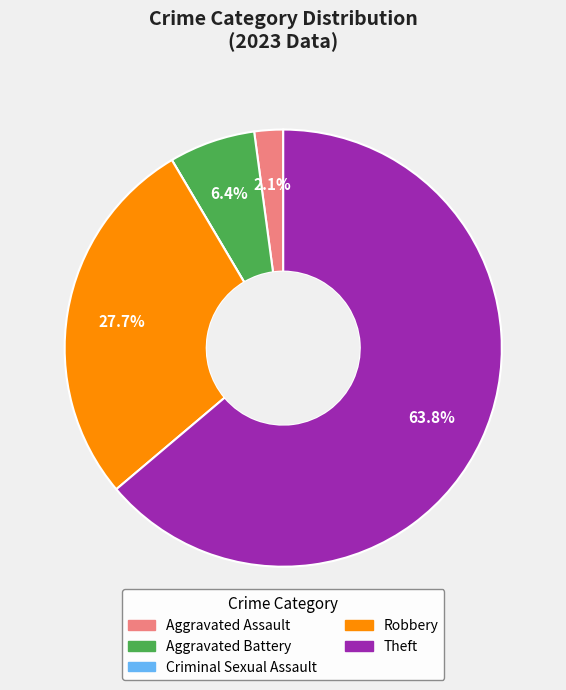

True or false: Theft accounts for 64% of the total.

True